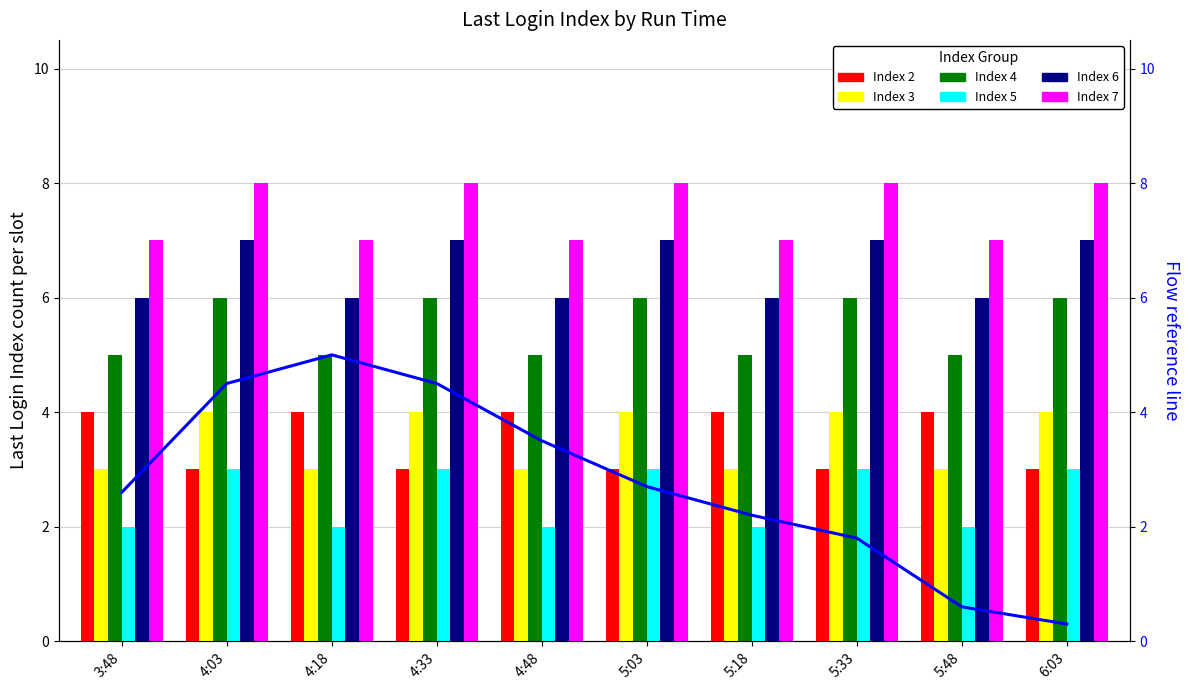

Reading right to left, what are all the values shown in this chart?

Index 2: 3	4	3	4	3	4	3	4	3	4
Index 3: 4	3	4	3	4	3	4	3	4	3
Index 4: 6	5	6	5	6	5	6	5	6	5
Index 5: 3	2	3	2	3	2	3	2	3	2
Index 6: 7	6	7	6	7	6	7	6	7	6
Index 7: 8	7	8	7	8	7	8	7	8	7